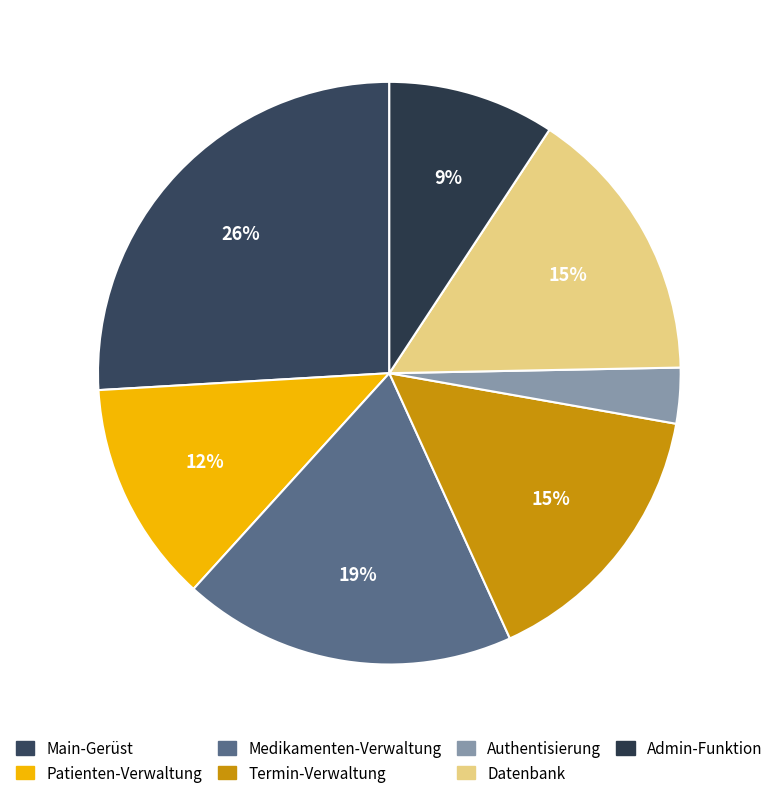

What is the smallest slice in the pie chart?

Authentisierung